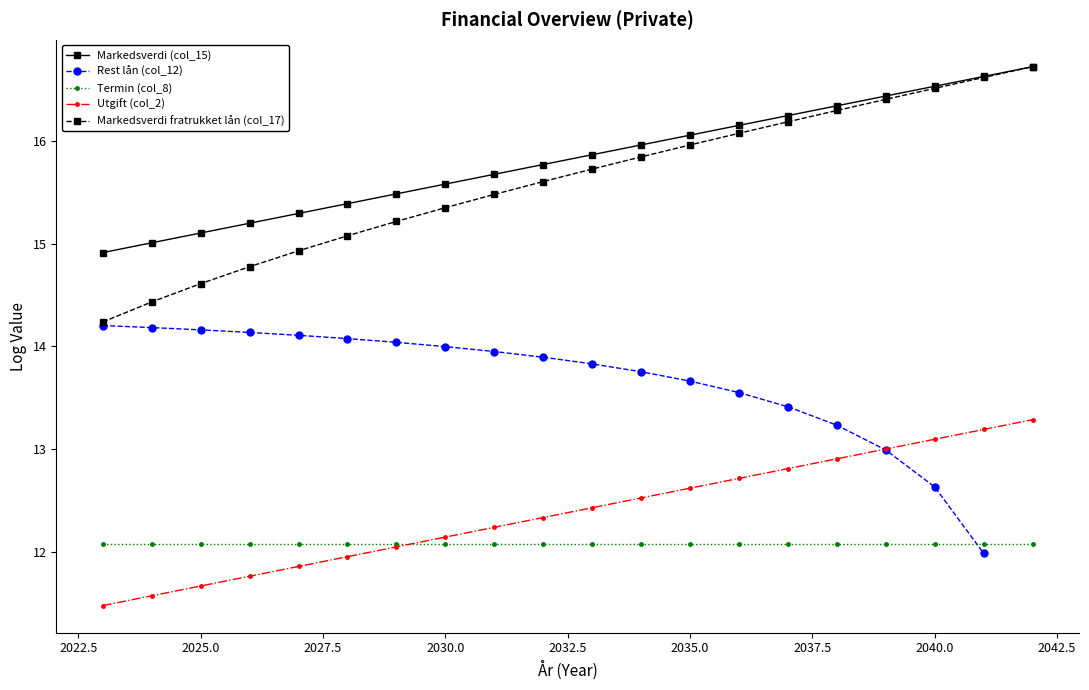

True or false: Markedsverdi fratrukket lån (col_17) has a value of 27.5 at 2035.0.

False